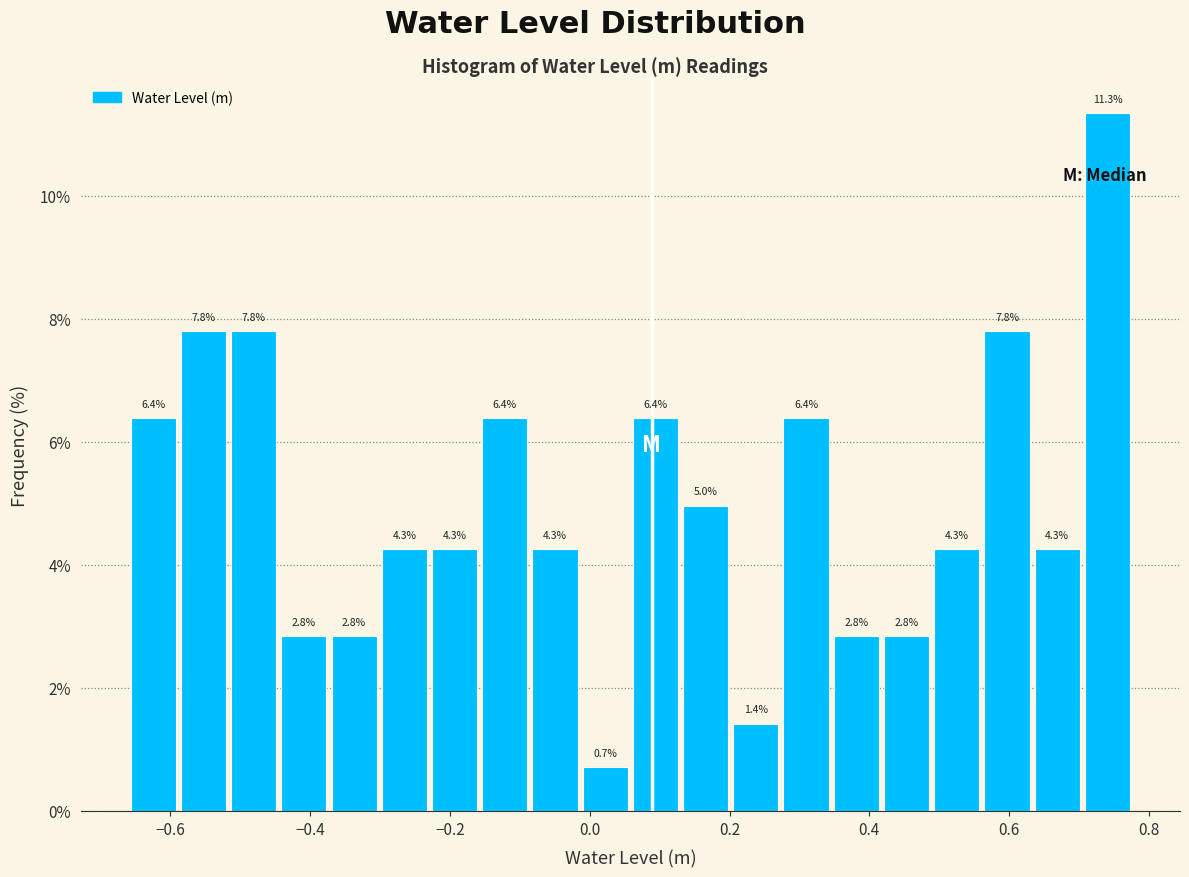

Read against the x-axis, roughly where is the centre of the tallest bar?

0.74